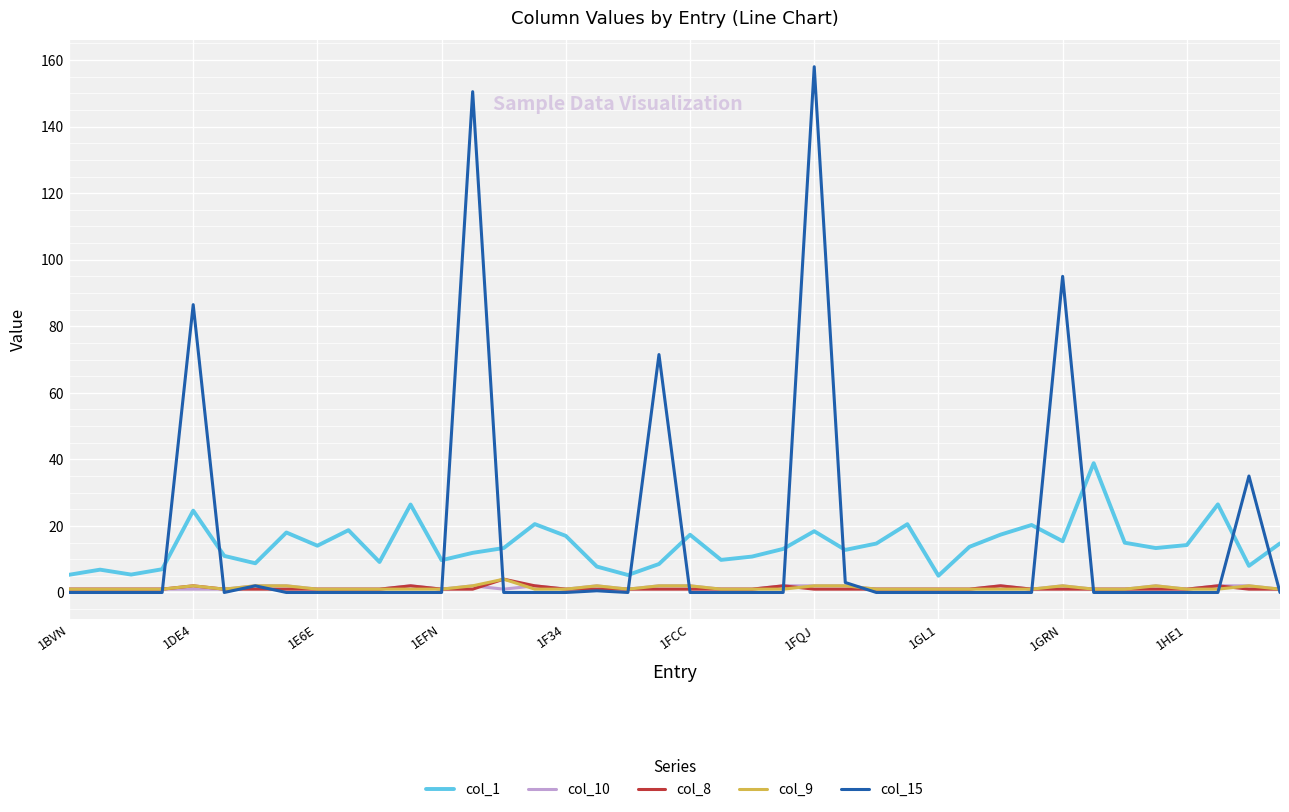

What is the average value of the col_10 series?

1.4